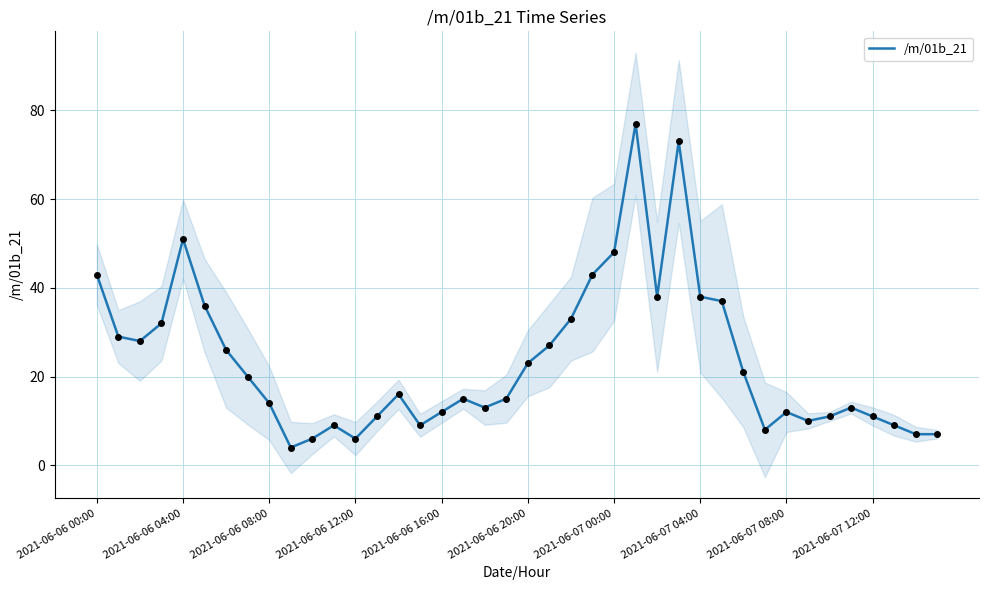

What value does the data have at 15?

9